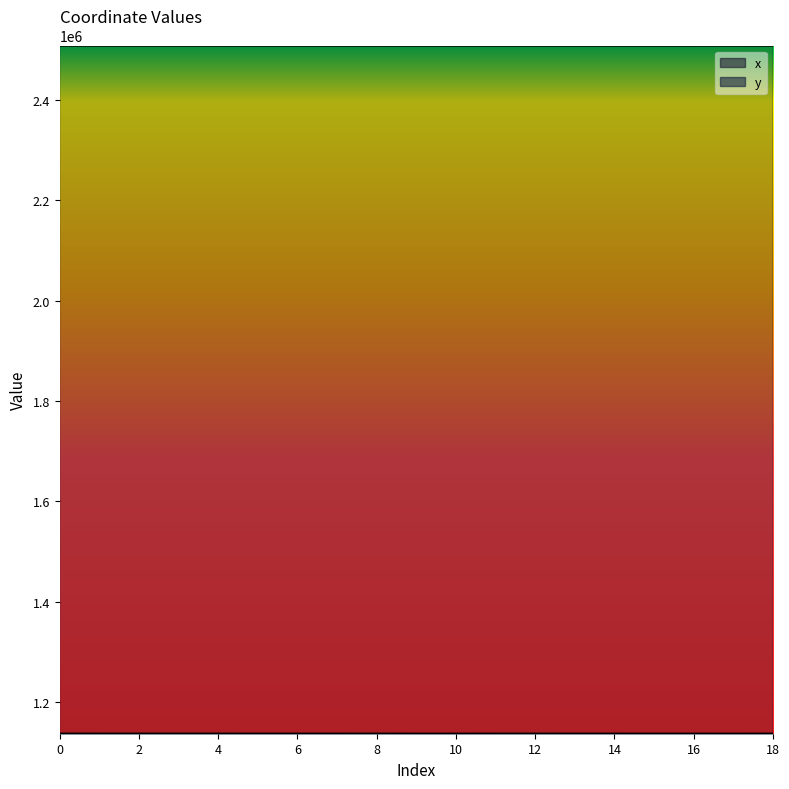

The value of x at 3 is 1603088.4. True or false?

False